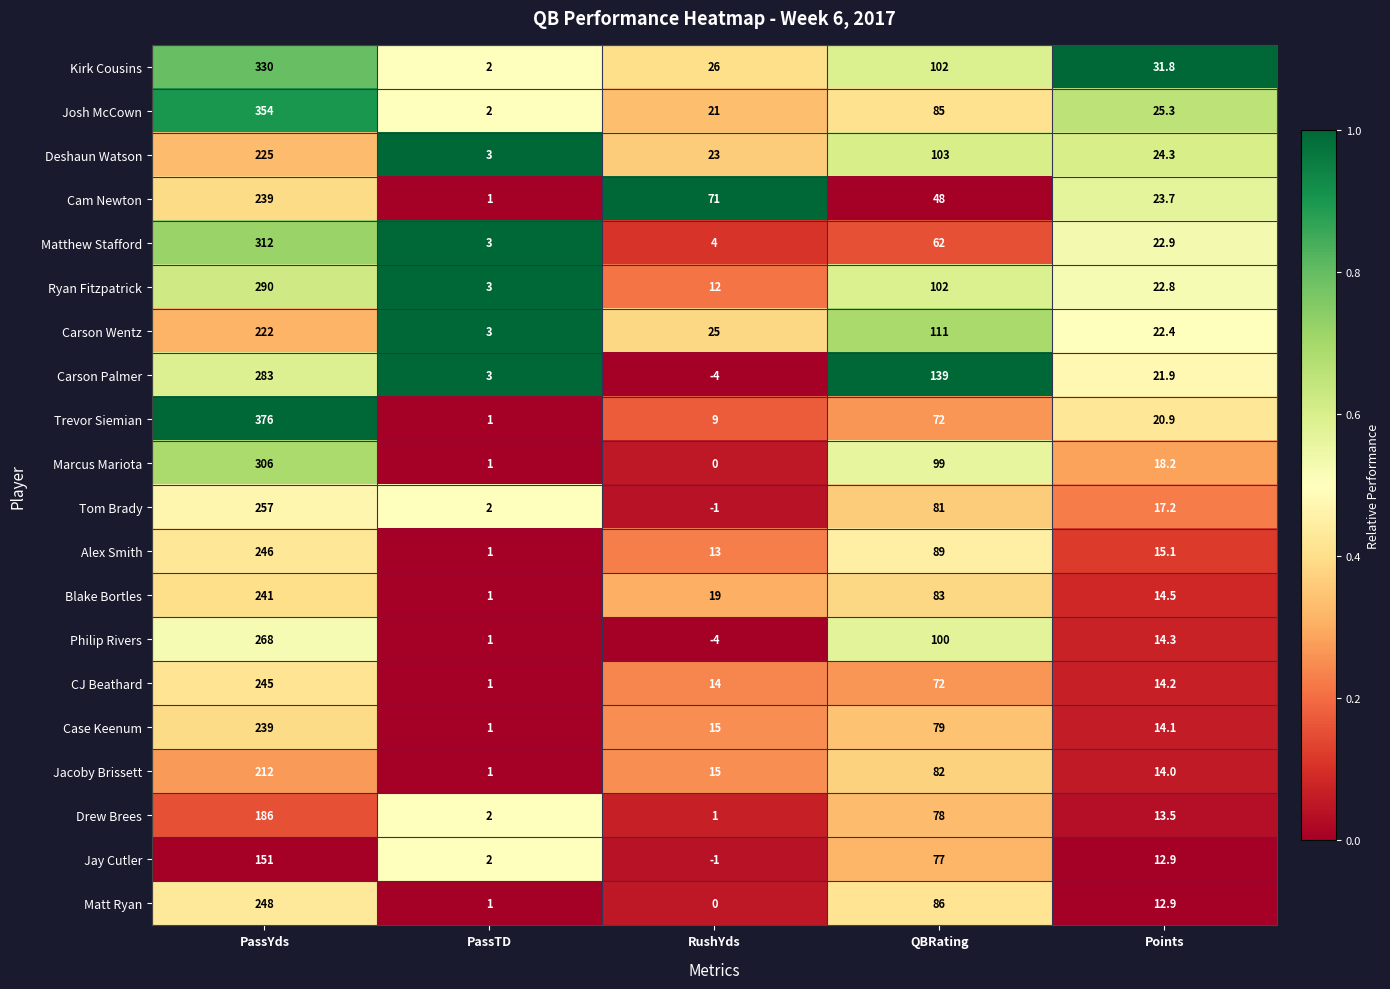

List the labels in order of Matthew Stafford value, smallest first.

PassTD, RushYds, Points, QBRating, PassYds